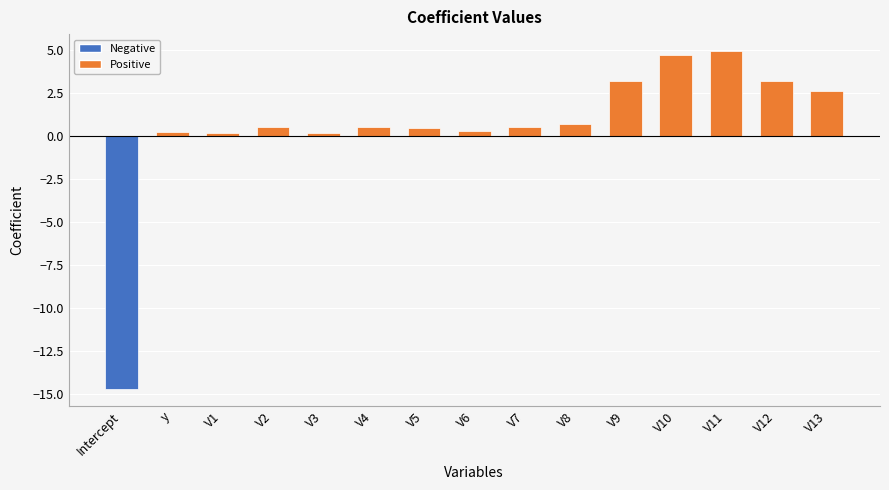

Between V10 and V2, which is larger?

V10